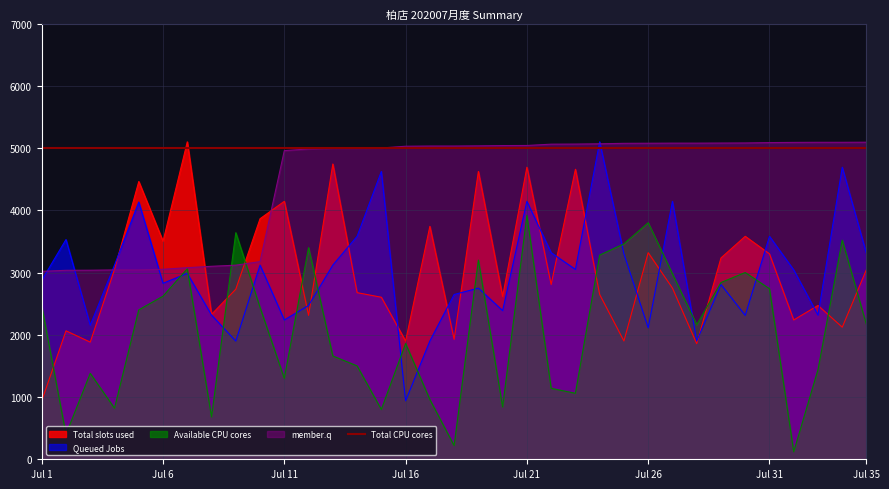

How many lines are shown in the chart?

4